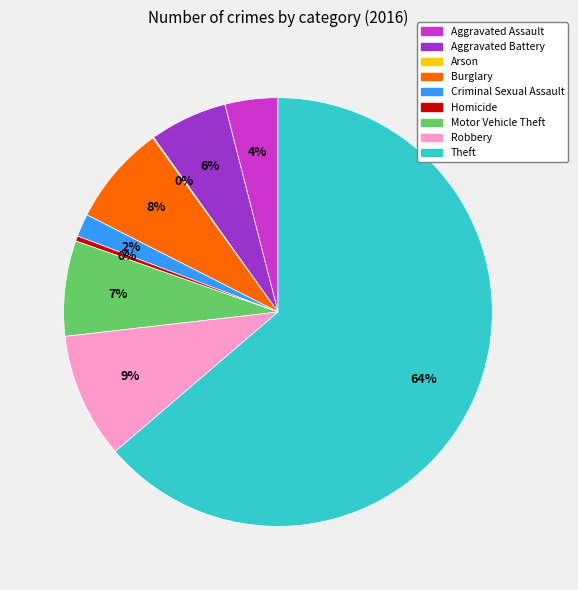

Combined, do Theft and Motor Vehicle Theft account for over 50%?

Yes